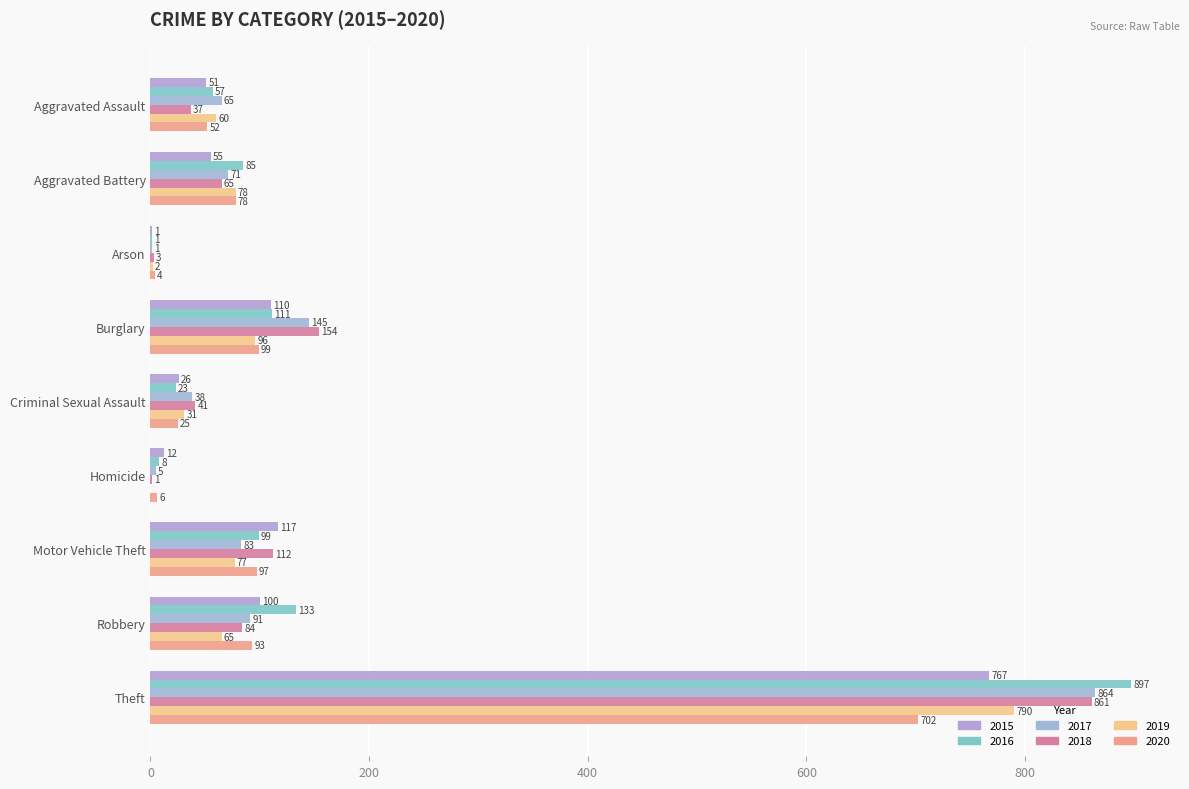

What is the spread (max minus min) of values at Motor Vehicle Theft?

40